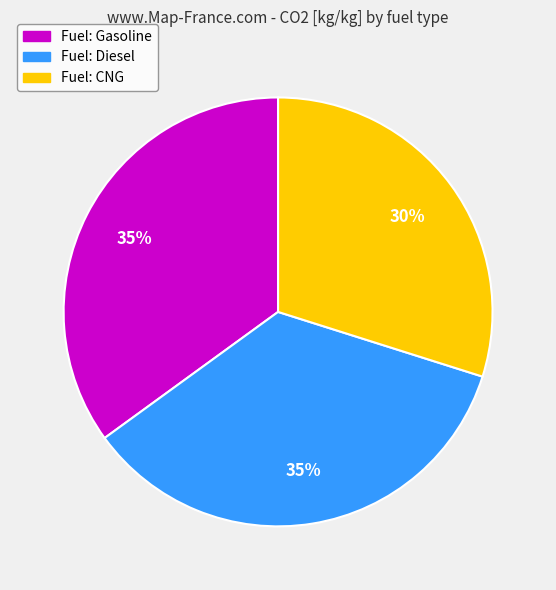

To the nearest percent, what is the combined percentage of Fuel: Gasoline and Fuel: Diesel?

70%